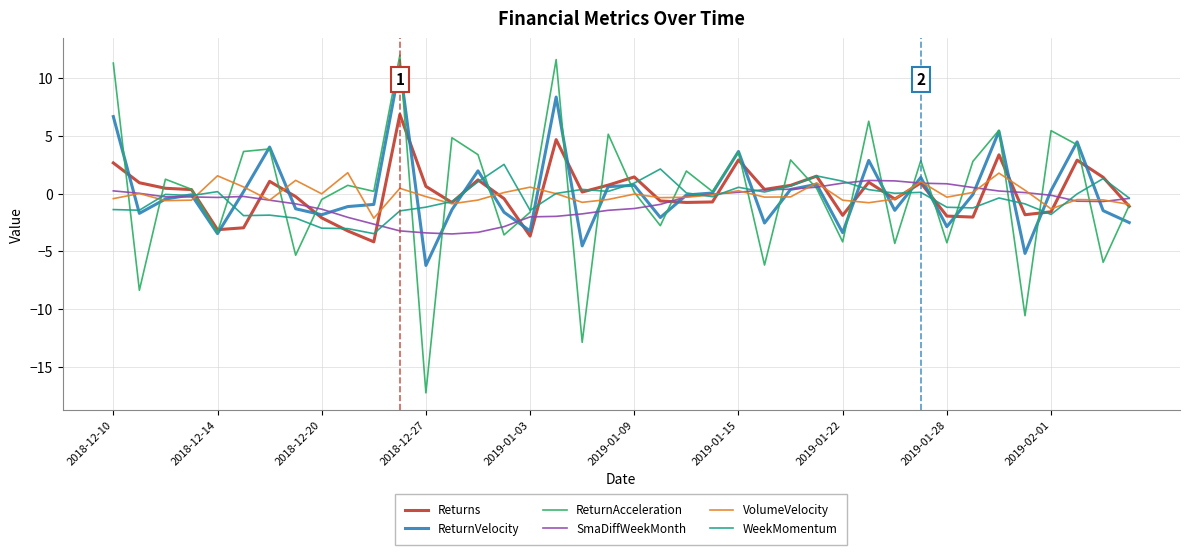

What is the greatest value displayed?

11.9